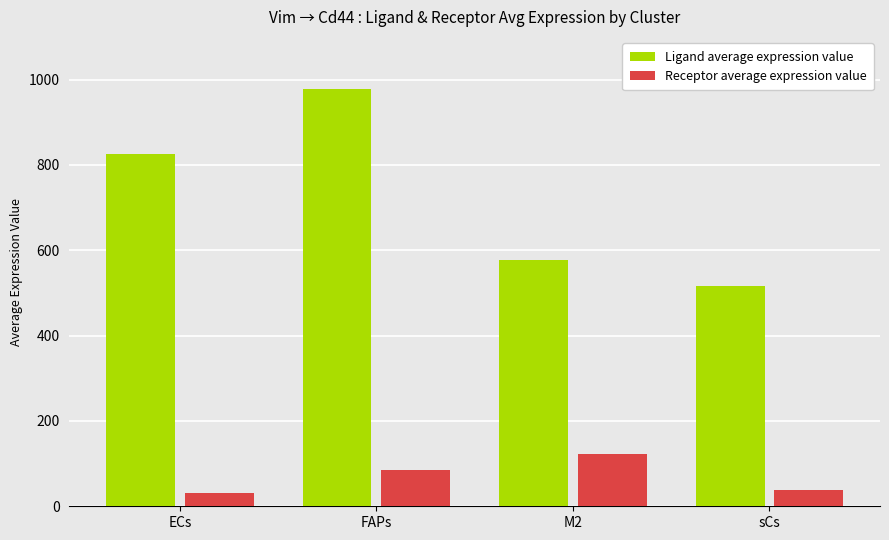

What is the minimum value for Receptor average expression value?

31.8